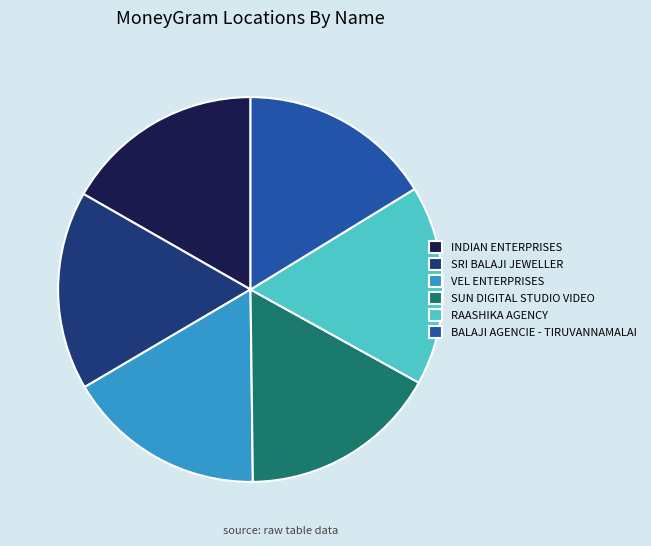

Is it true that SUN DIGITAL STUDIO VIDEO is 4% of the pie?

False